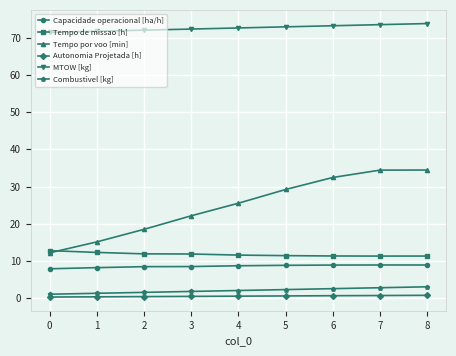

How many series are shown in this chart?

6